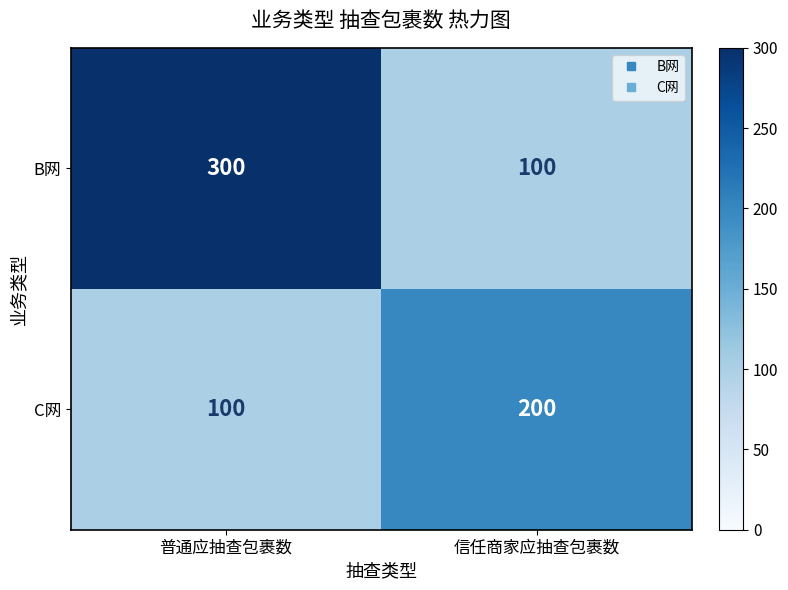

Between 普通应抽查包裹数 and 信任商家应抽查包裹数, which series saw the biggest shift?

B网